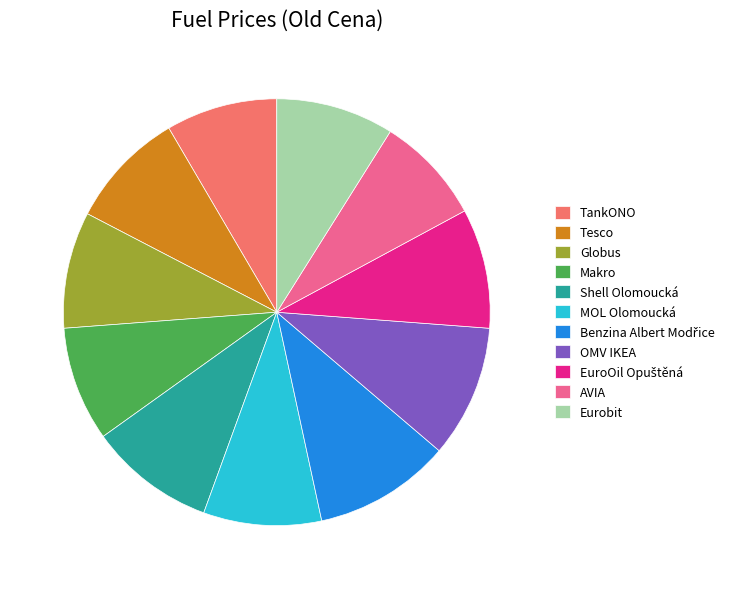

True or false: Globus accounts for 9% of the total.

True